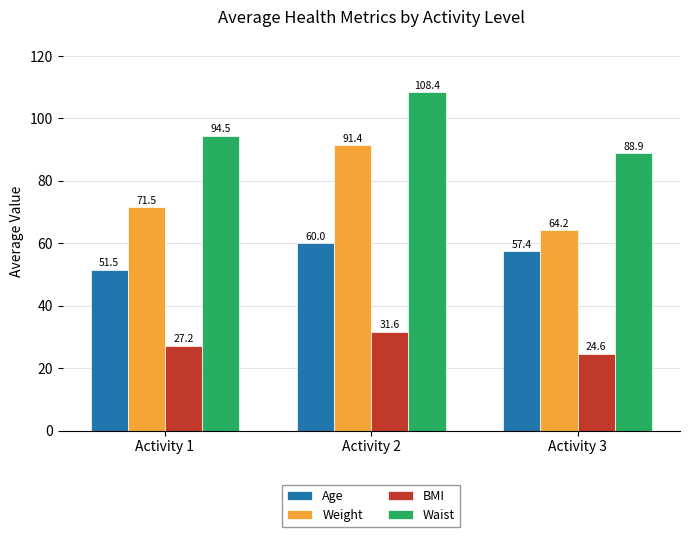

Which series changed the most between Activity 1 and Activity 3?

Weight